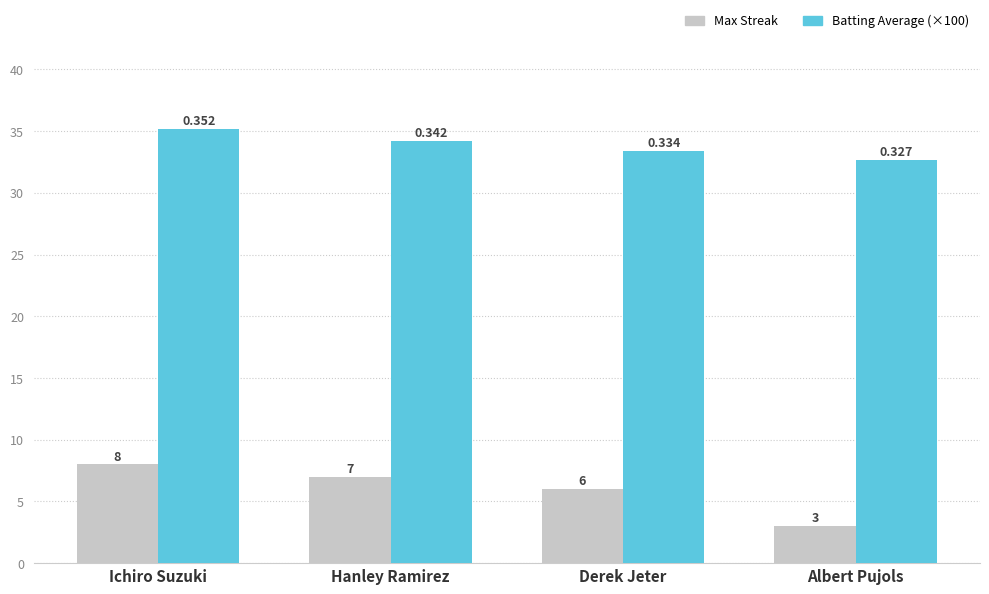

Reading left to right, transcribe all the data shown in this chart.

Max Streak: Ichiro Suzuki=8.0	Hanley Ramirez=7.0	Derek Jeter=6.0	Albert Pujols=3.0
Batting Average (×100): Ichiro Suzuki=35.2	Hanley Ramirez=34.2	Derek Jeter=33.4	Albert Pujols=32.7